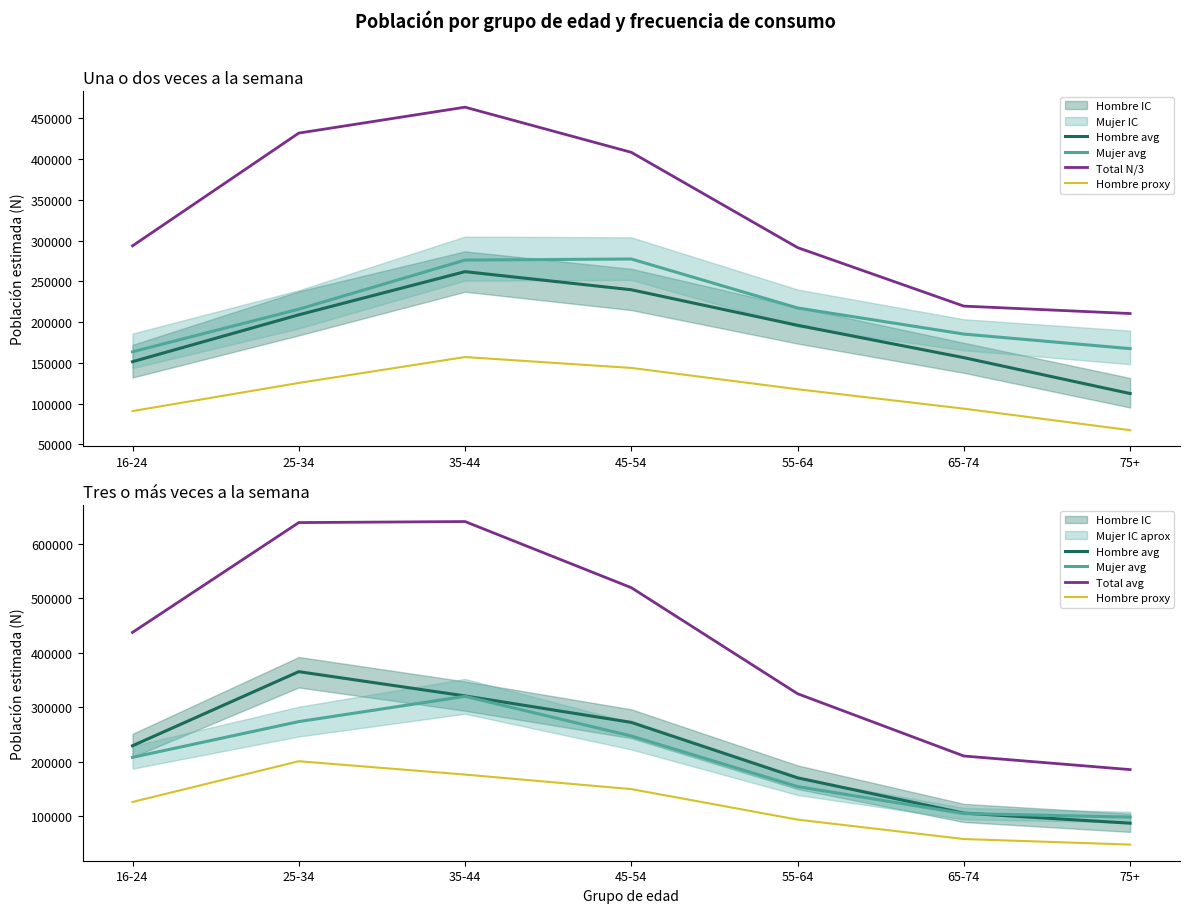

How many data points in Total avg are above 437649?

3